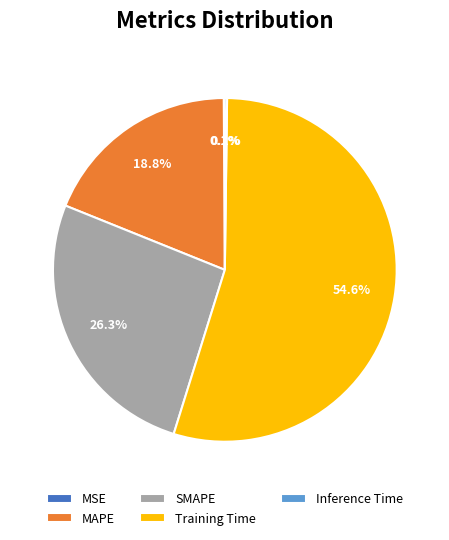

The Training Time slice represents 55% of the pie. True or false?

True